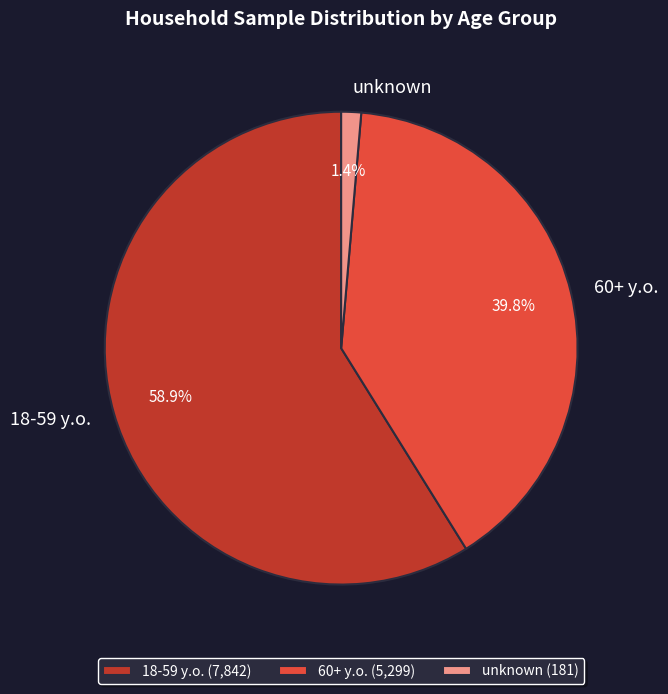

Which slice is the largest?

18-59 y.o.